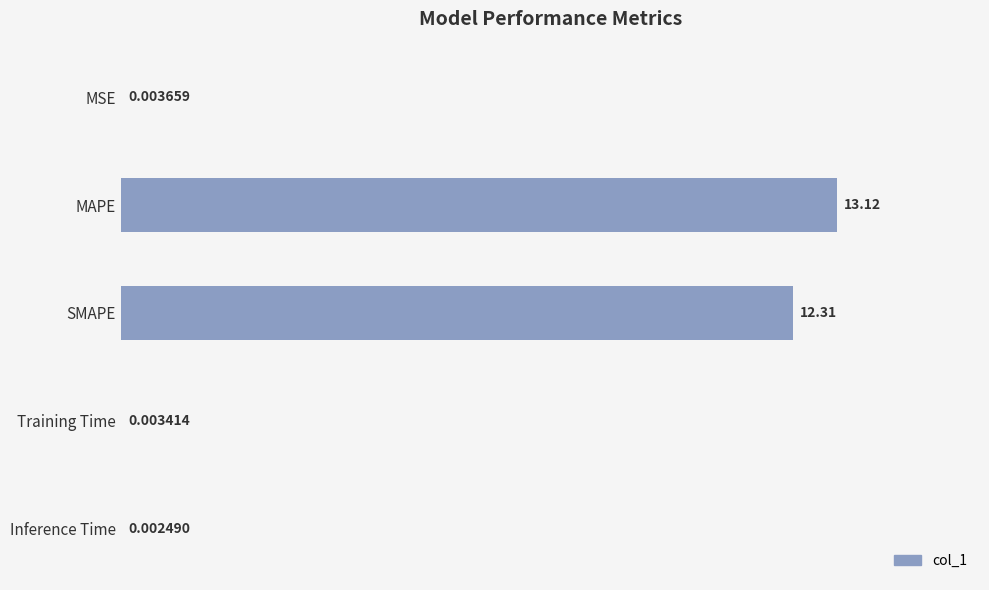

Approximately how many times larger is the value at MAPE compared to SMAPE?

1.1